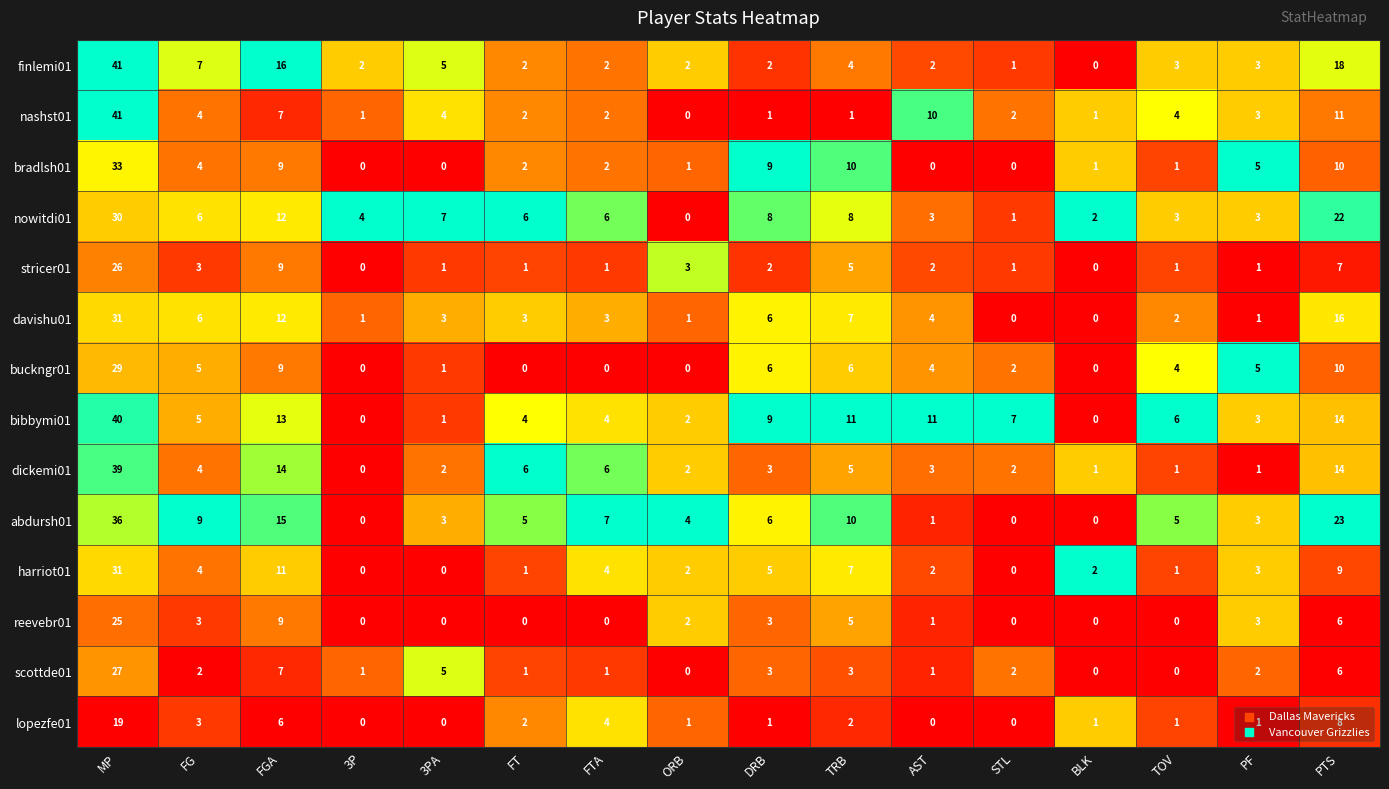

The value of reevebr01 at TRB is 5. True or false?

True